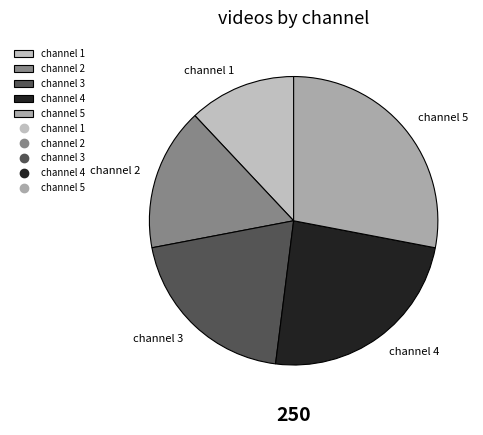

How many slices are in this pie chart?

5